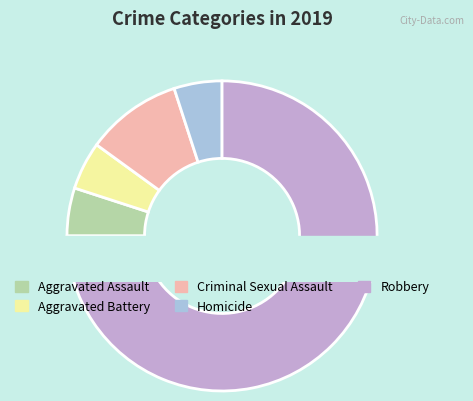

How many slices are in this pie chart?

5